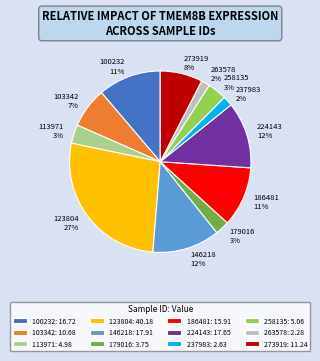

True or false: 146218 accounts for 12% of the total.

True